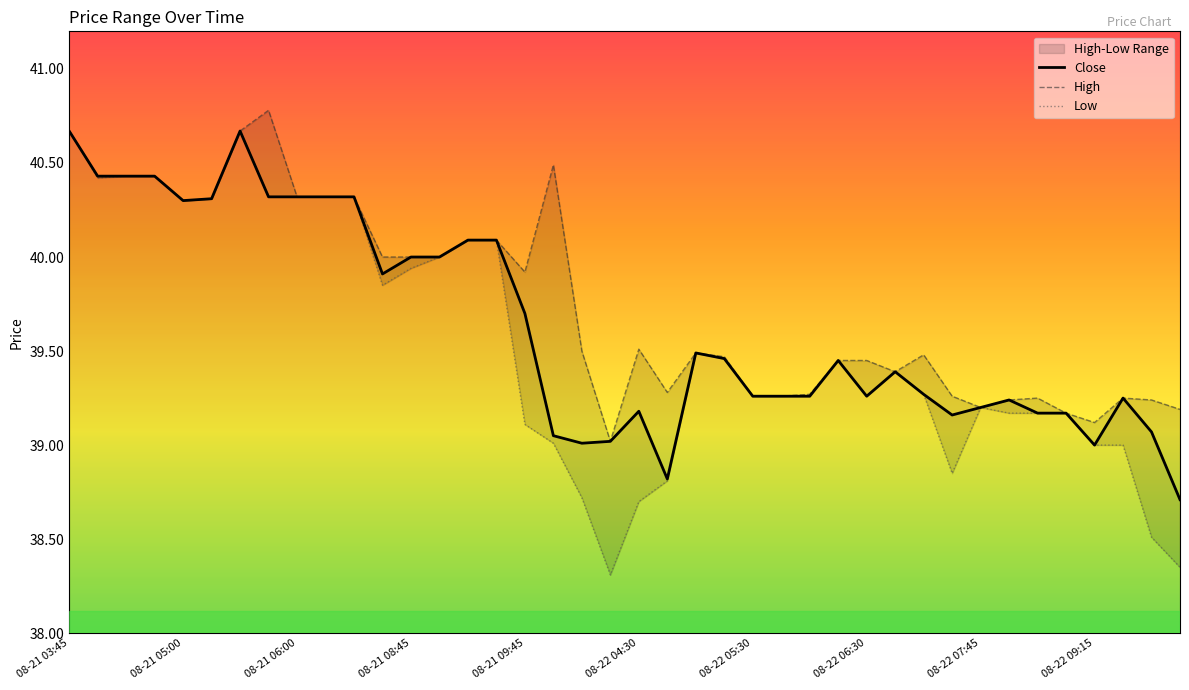

What is the lowest value of the Close series?

38.7